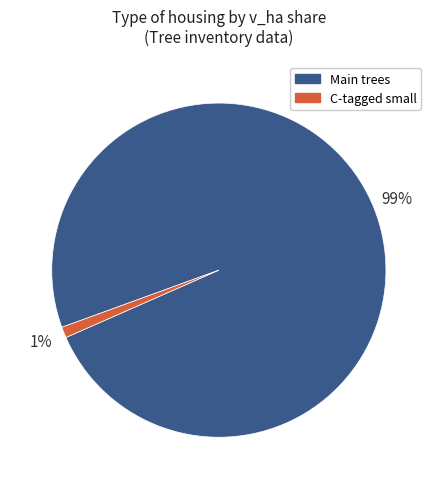

How many segments does this pie chart have?

2